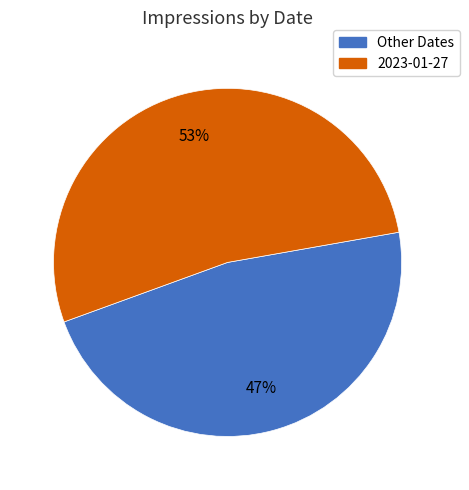

What is the majority slice?

2023-01-27